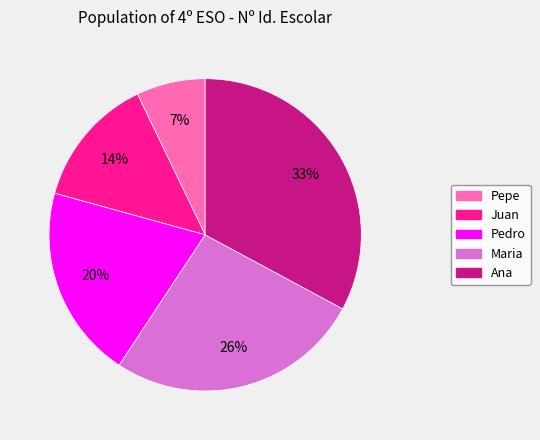

To the nearest percent, what percentage of the pie is Pedro?

20%